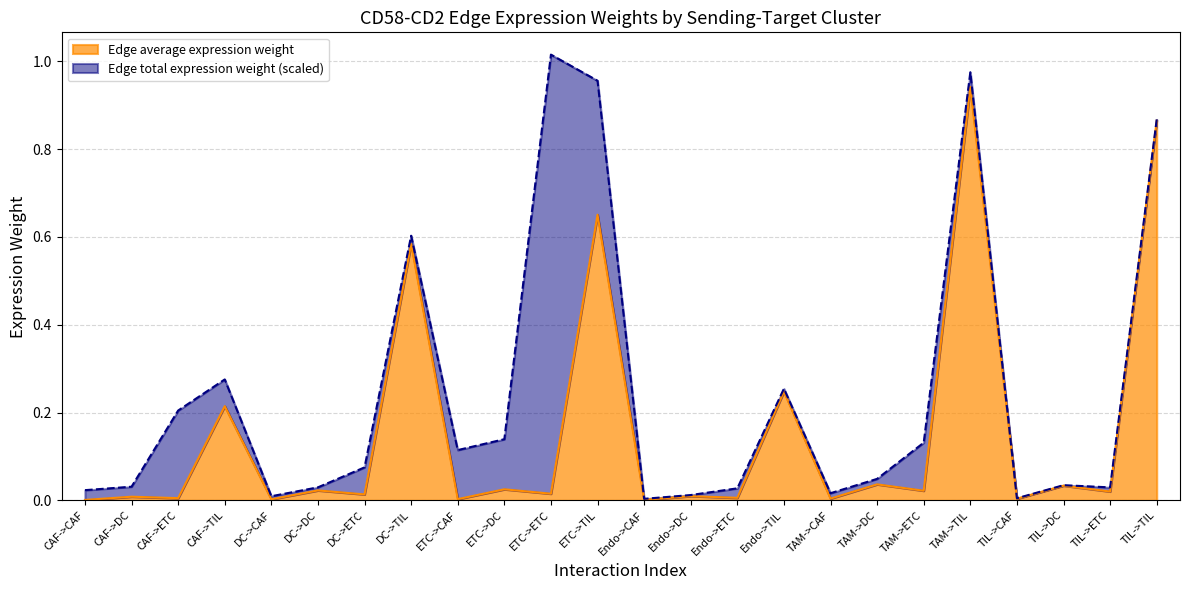

Reading left to right, transcribe all the data shown in this chart.

CAF->CAF=0.0	CAF->DC=0.0	CAF->ETC=0.0	CAF->TIL=0.2	DC->CAF=0.0	DC->DC=0.0	DC->ETC=0.0	DC->TIL=0.6	ETC->CAF=0.0	ETC->DC=0.0	ETC->ETC=0.0	ETC->TIL=0.7	Endo->CAF=0.0	Endo->DC=0.0	Endo->ETC=0.0	Endo->TIL=0.2	TAM->CAF=0.0	TAM->DC=0.0	TAM->ETC=0.0	TAM->TIL=0.9	TIL->CAF=0.0	TIL->DC=0.0	TIL->ETC=0.0	TIL->TIL=0.9